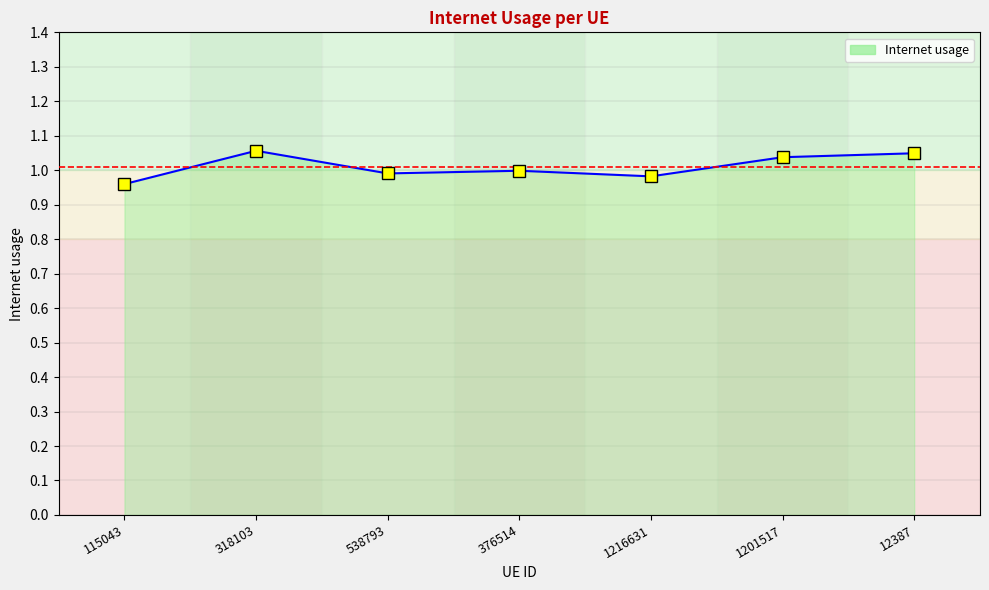

What is the sum of all values?

7.1